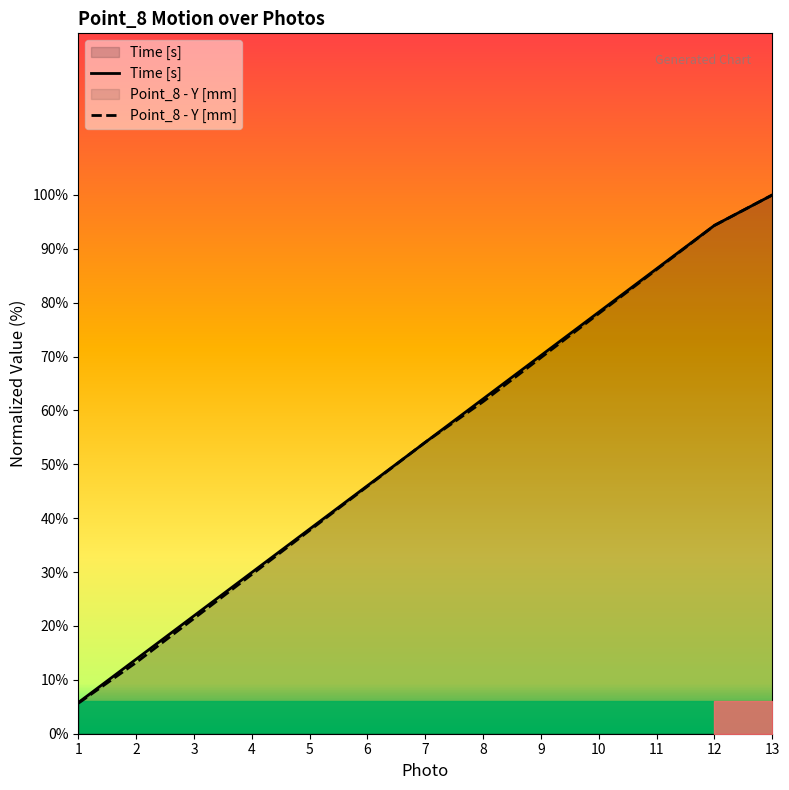

True or false: Time [s] has a value of 22.5 at 8.

False